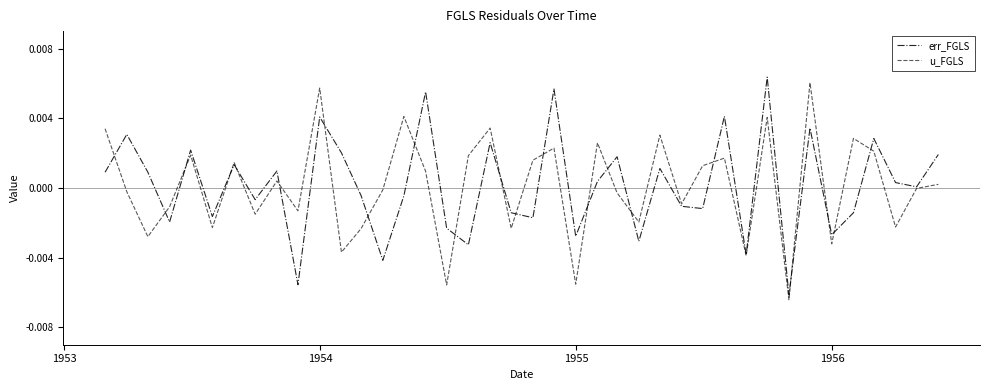

How many lines are shown in the chart?

2